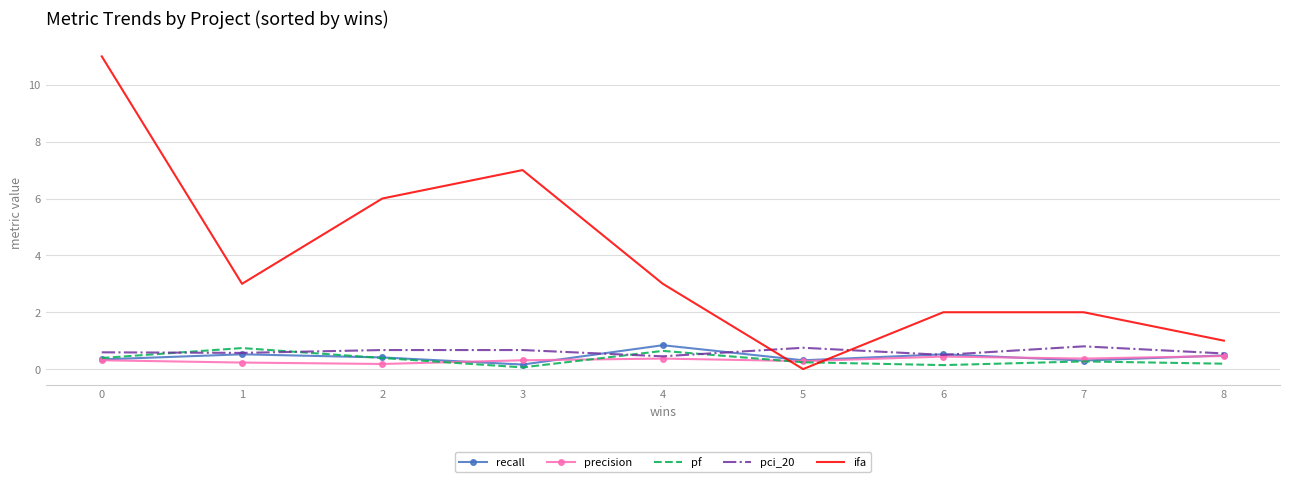

The value of pf at 1 is 1.2. True or false?

False